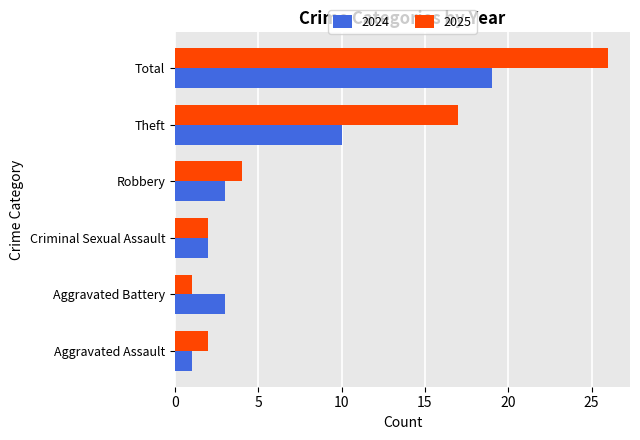

The 2024 series shows 2 at Criminal Sexual Assault. True or false?

True